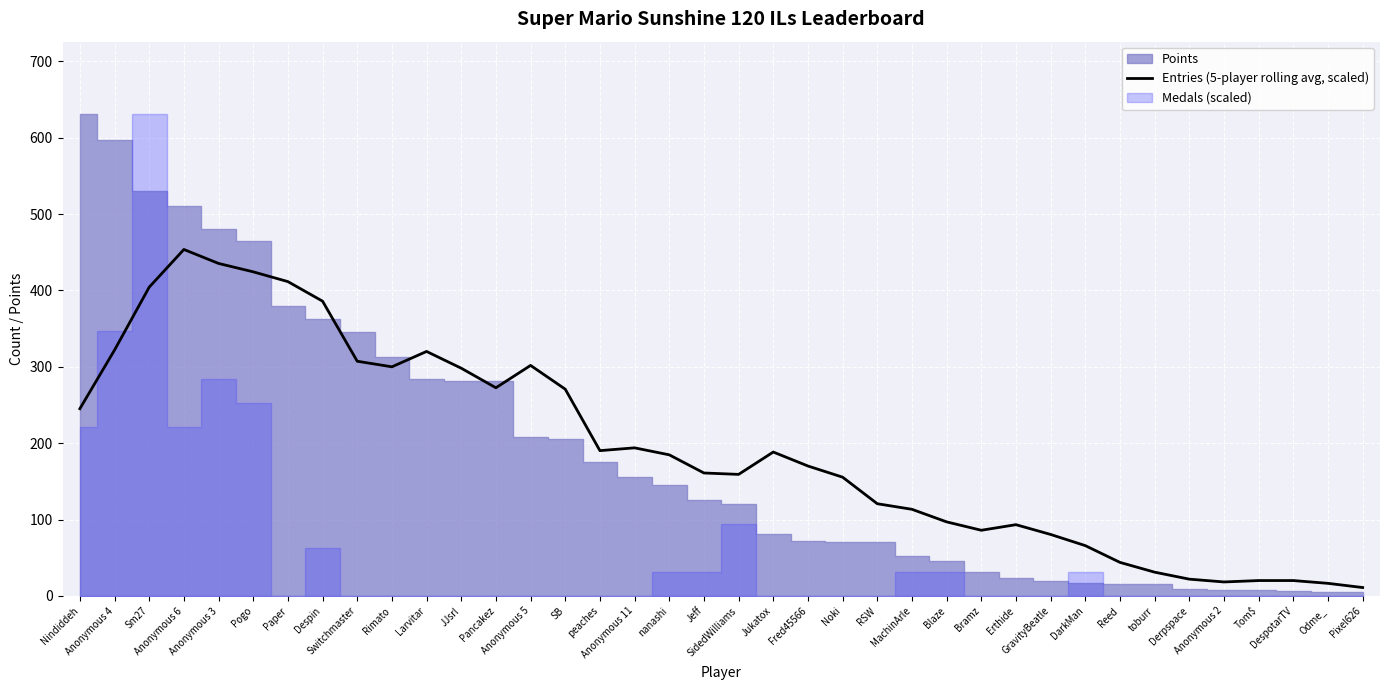

The value at SidedWilliams is 251.4. True or false?

False